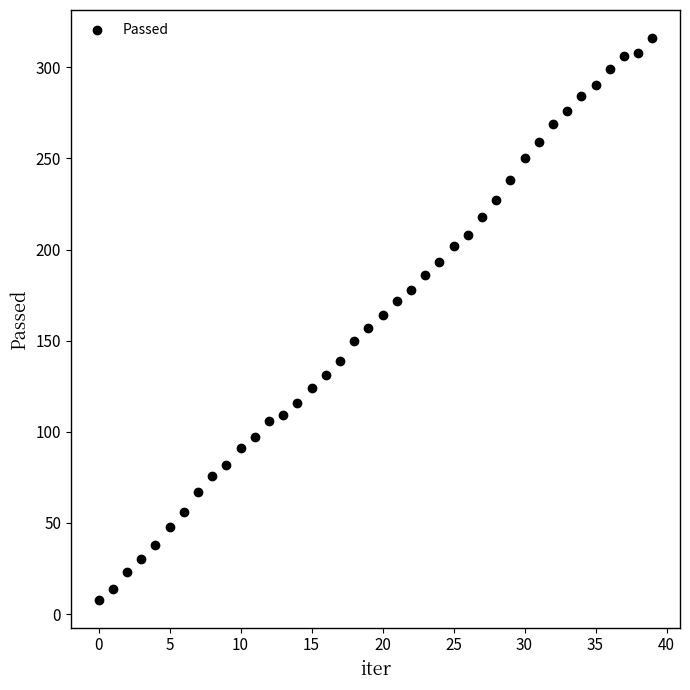

What is the range of Y values (max minus min)?

308